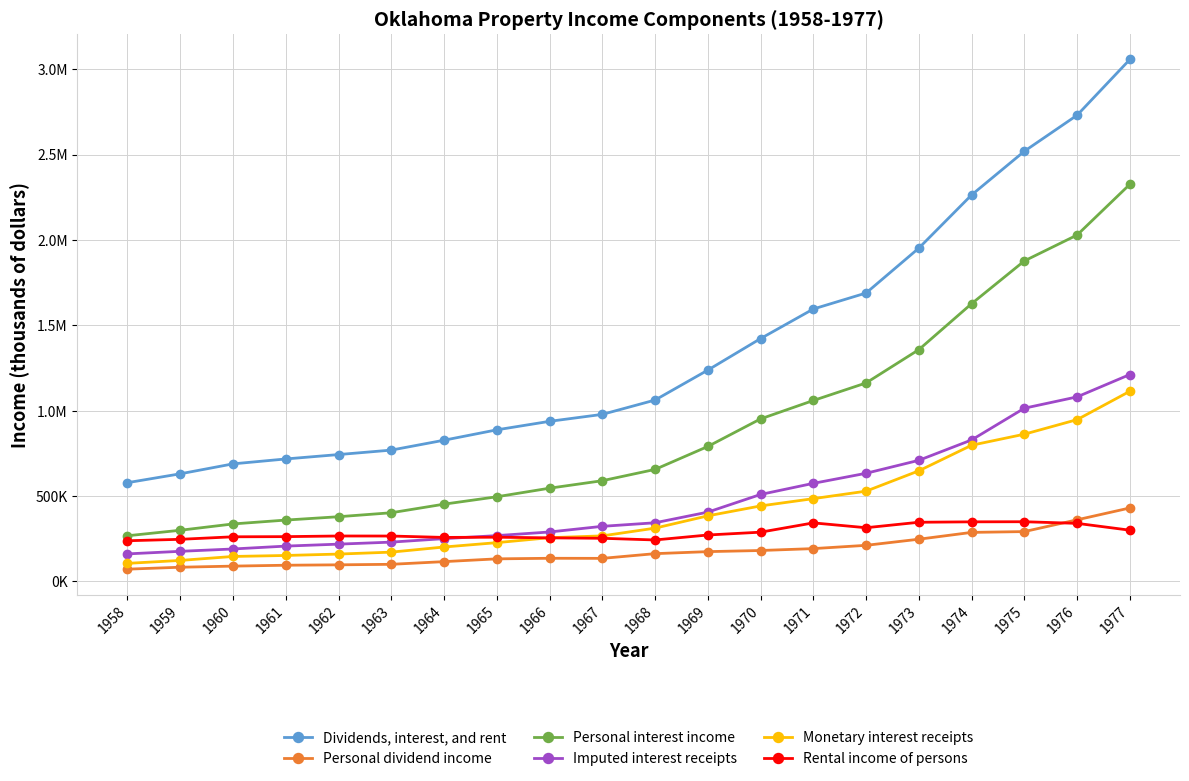

Is the value of Dividends, interest, and rent at 1976 greater than the value of Imputed interest receipts at 1975?

Yes